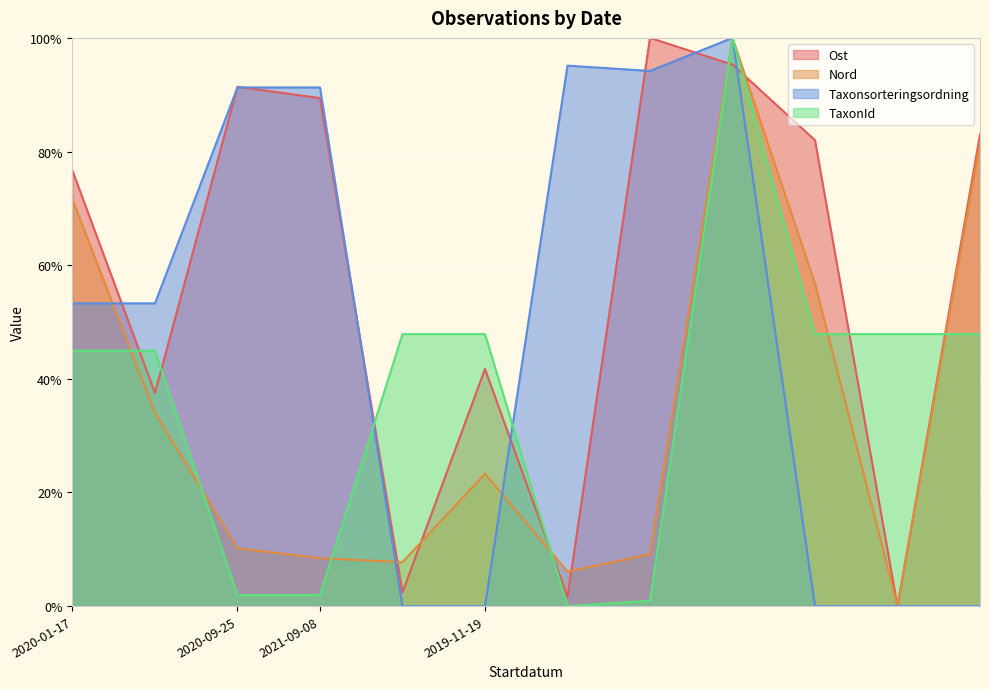

True or false: Taxonsorteringsordning has a value of -46.9 at 2019-11-19.

False